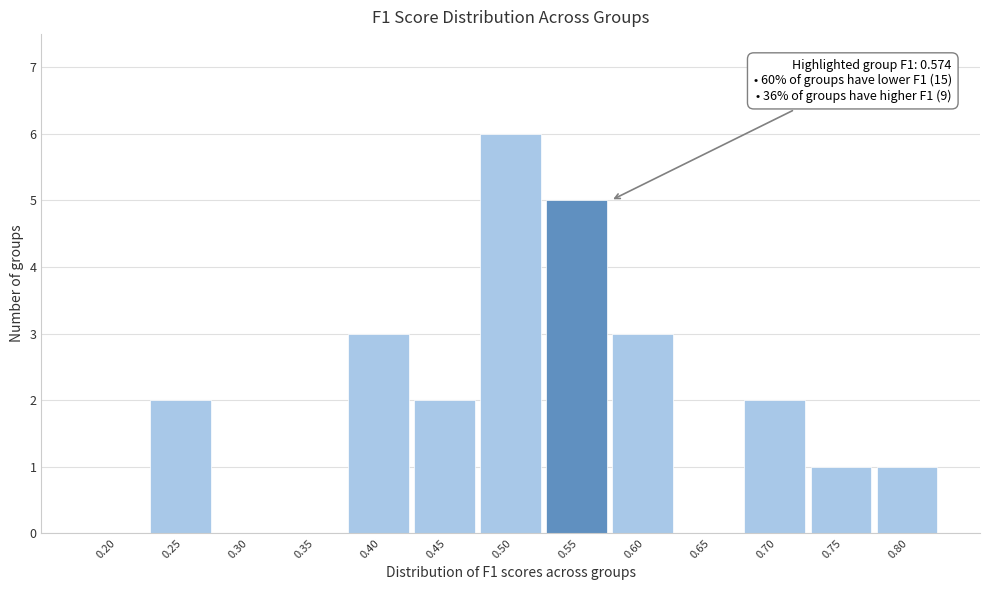

Reading right to left, what are all the values shown in this chart?

0.80=1	0.75=1	0.70=2	0.65=0	0.60=3	0.55=5	0.50=6	0.45=2	0.40=3	0.35=0	0.30=0	0.25=2	0.20=0